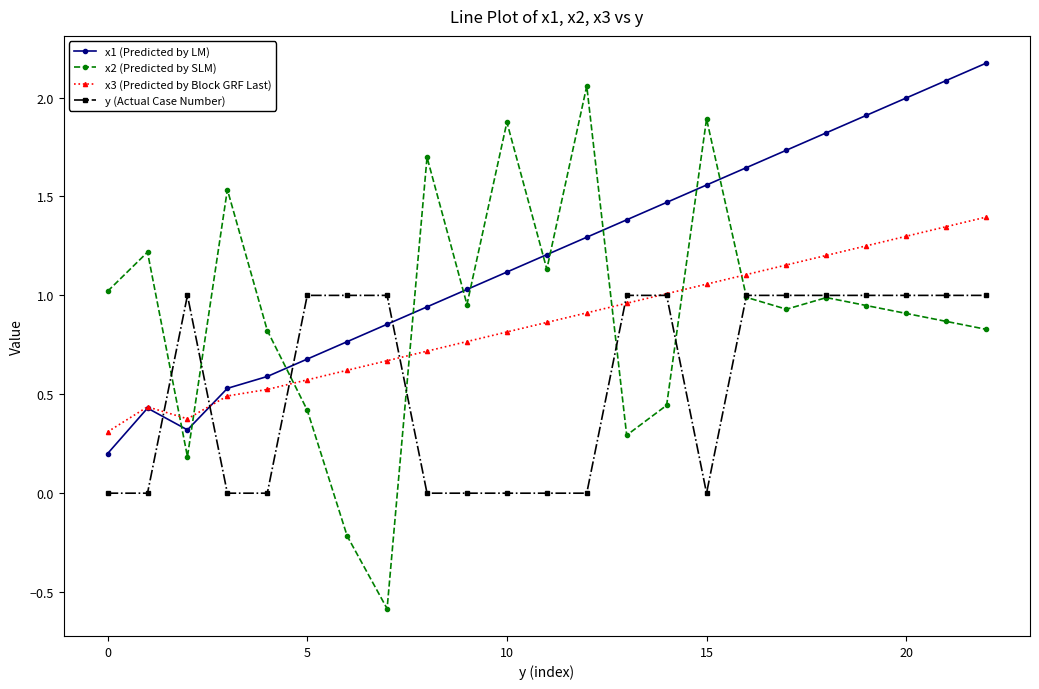

List the series in order of their peak value, highest first.

x1 (Predicted by LM), x2 (Predicted by SLM), x3 (Predicted by Block GRF Last), y (Actual Case Number)